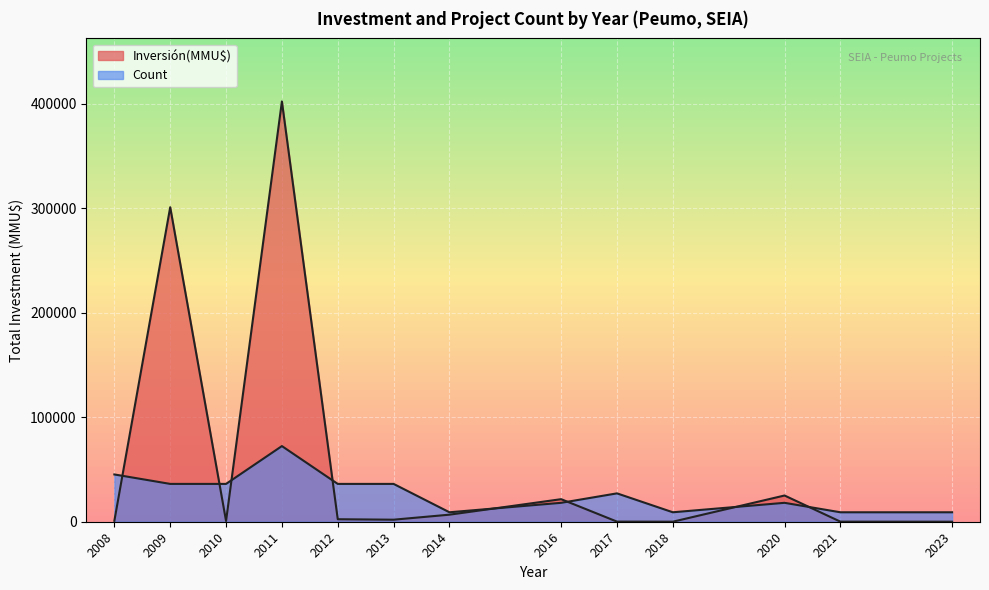

How many values in the Inversión(MMU$) series are below 200?

14